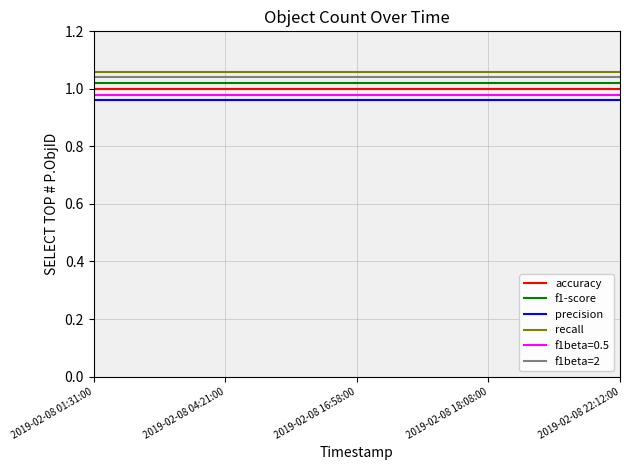

What is the difference between the highest and lowest values at 2019-02-08 22:12:00?

0.1